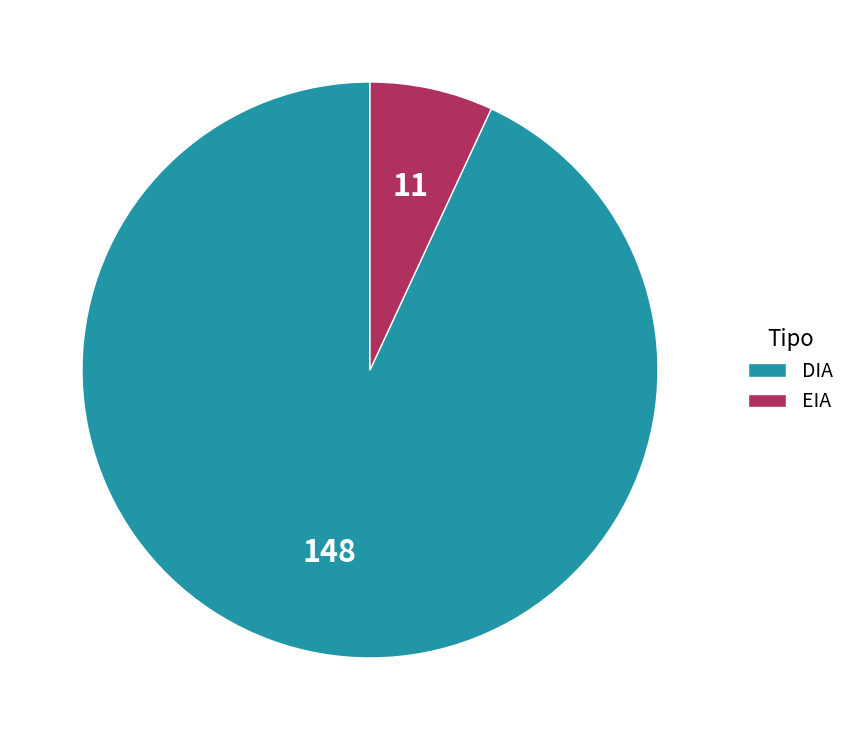

Which category has the biggest portion of the pie?

DIA